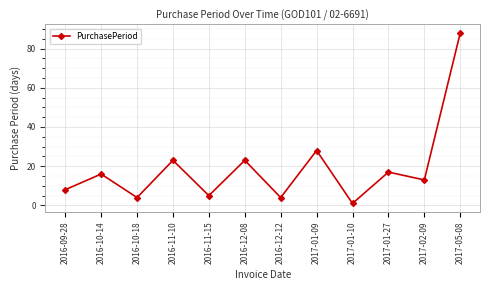

What is the difference between the maximum and minimum values?

87